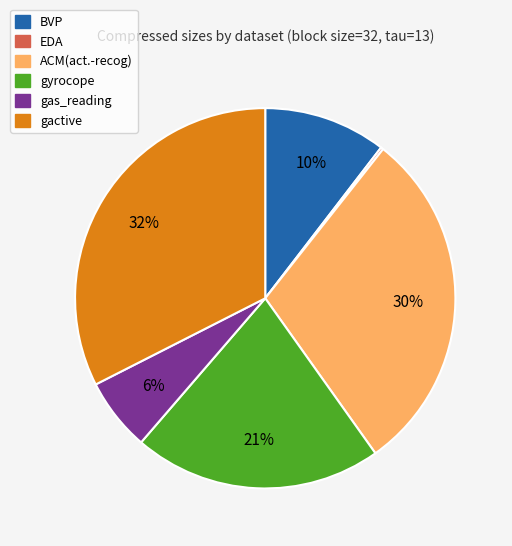

The gyrocope slice represents 29% of the pie. True or false?

False